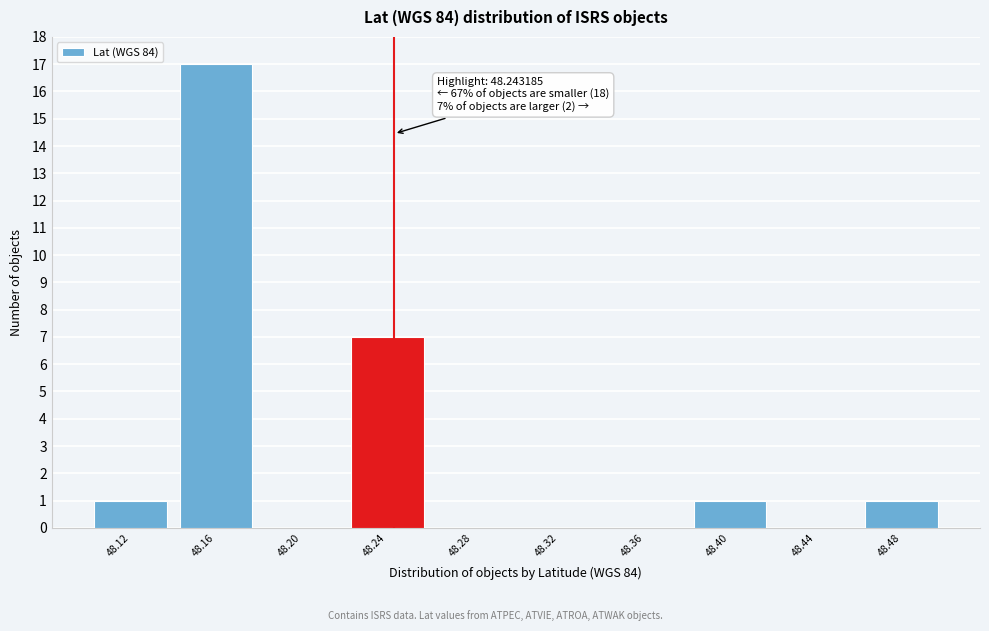

Which range on the x-axis has the tallest bar?

48.14 to 48.18